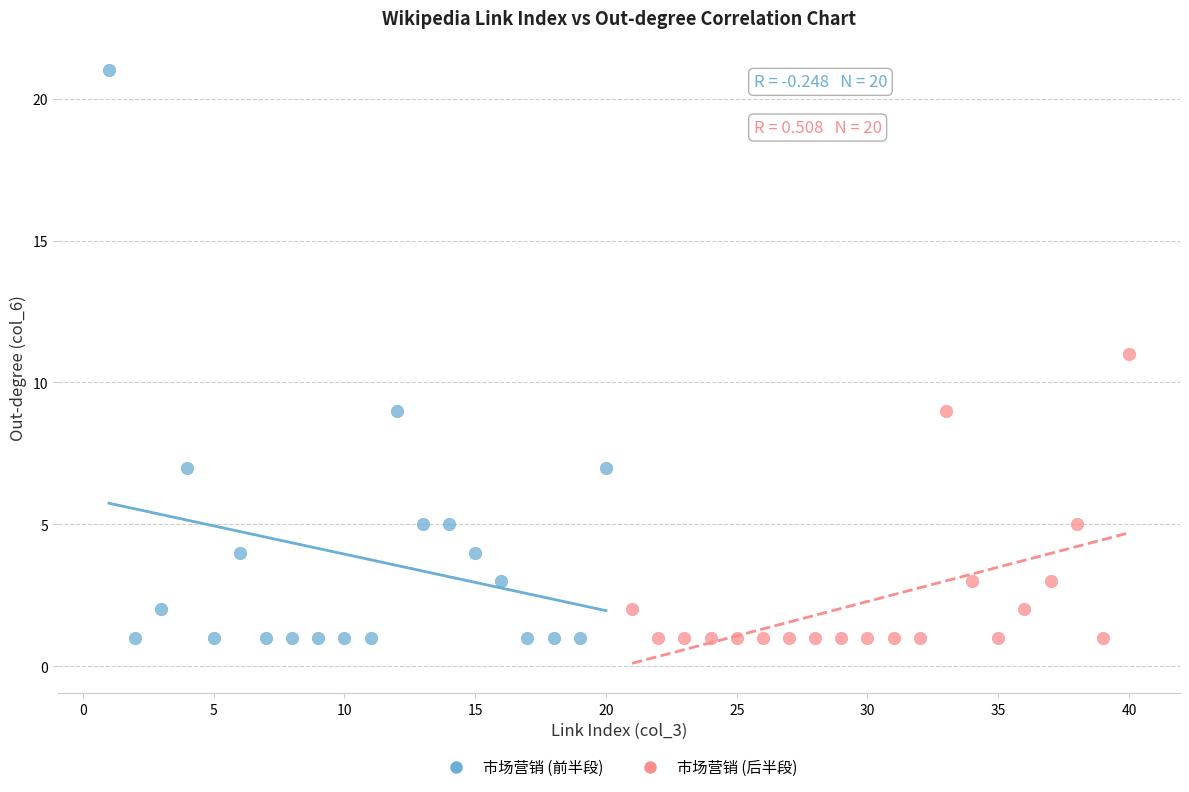

What are all the series names shown in the legend?

市场营销 (前半段), 市场营销 (后半段)